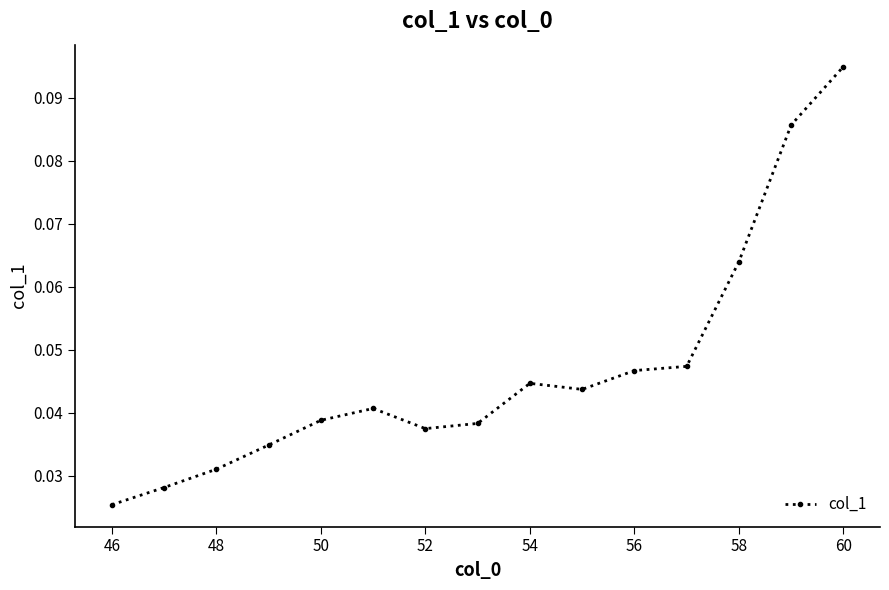

How many values are between 0 and 1?

15